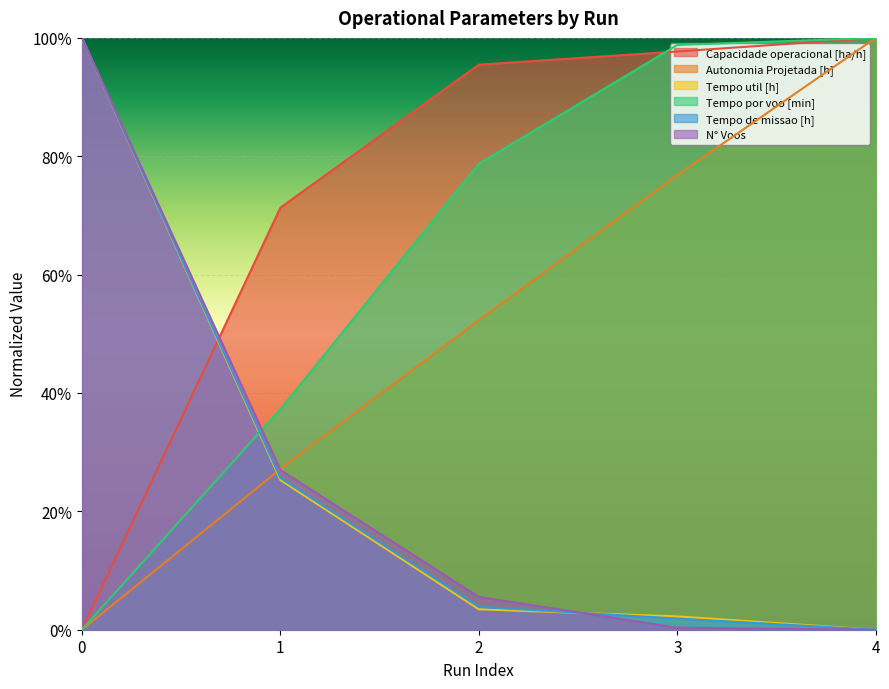

Is it true that N° Voos equals 0.0 at 3?

True